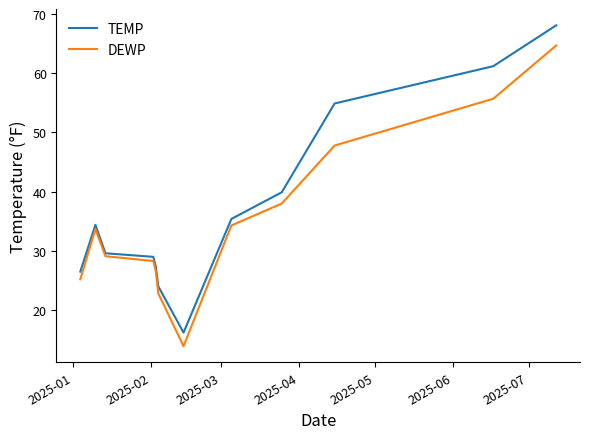

True or false: TEMP has more than 1 interior local peaks.

False